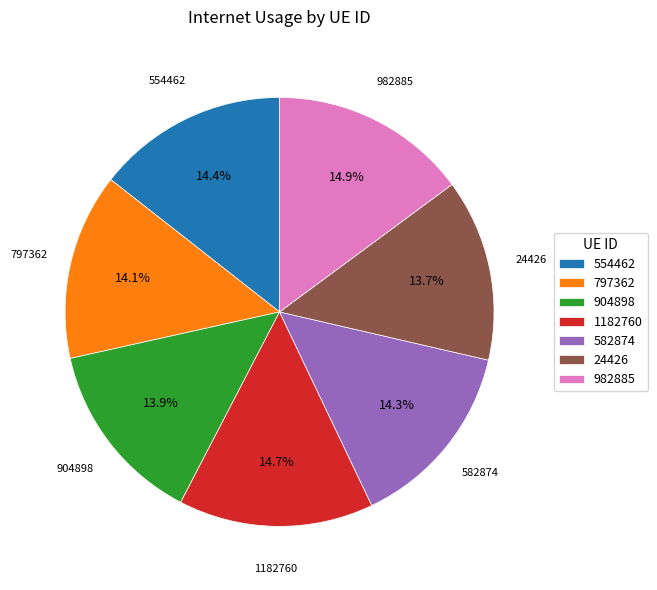

What percentage do 904898 and 554462 together represent?

28.3%